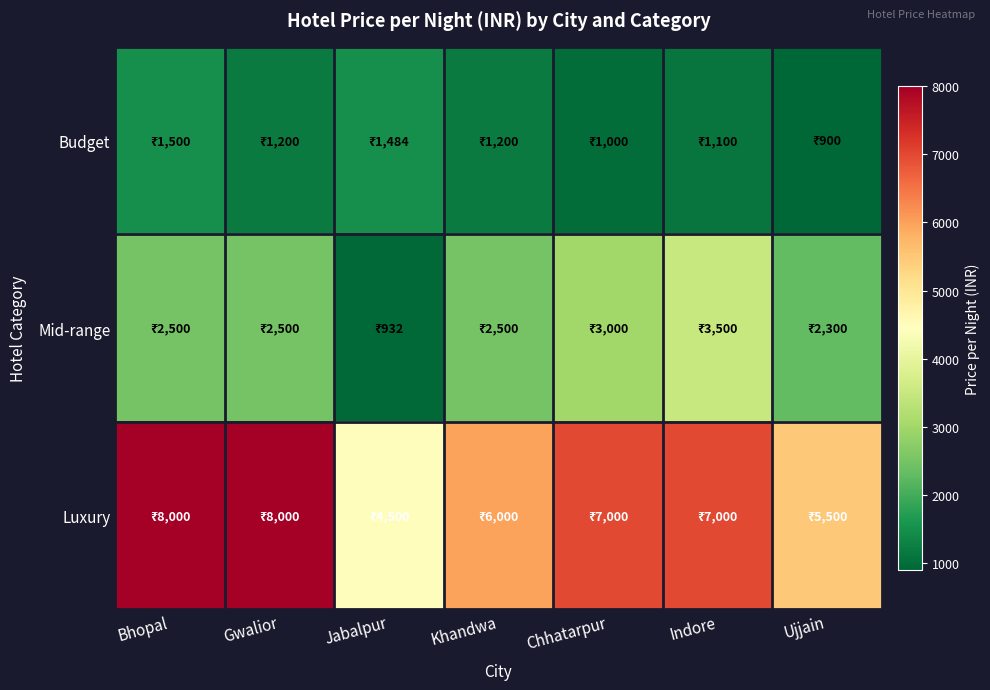

Reading right to left, extract all data points from this chart.

Budget: Ujjain=900	Indore=1100	Chhatarpur=1000	Khandwa=1200	Jabalpur=1484	Gwalior=1200	Bhopal=1500
Mid-range: Ujjain=2300	Indore=3500	Chhatarpur=3000	Khandwa=2500	Jabalpur=932	Gwalior=2500	Bhopal=2500
Luxury: Ujjain=5500	Indore=7000	Chhatarpur=7000	Khandwa=6000	Jabalpur=4500	Gwalior=8000	Bhopal=8000